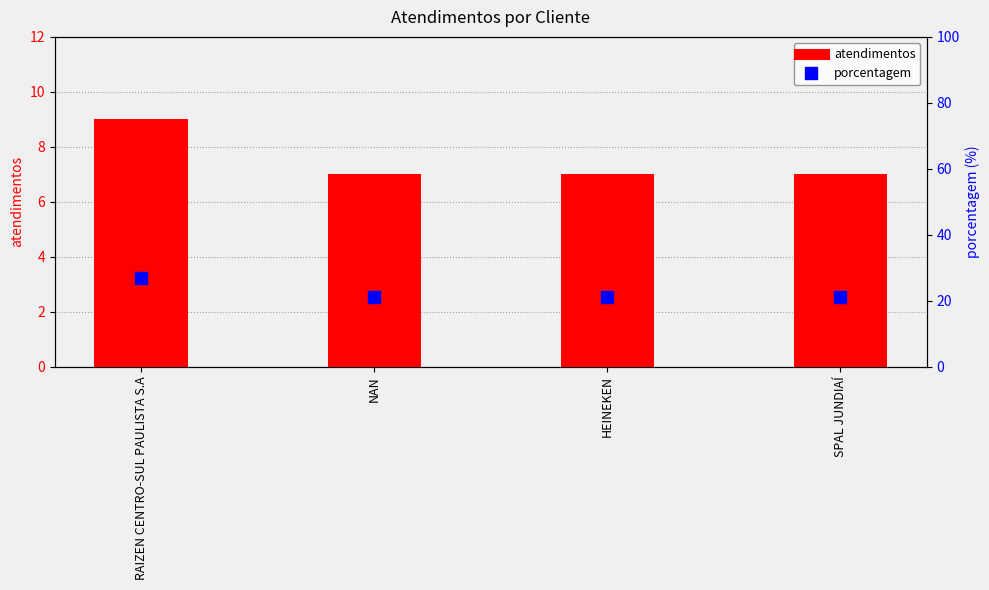

Reading right to left, list all the values displayed in this chart.

atendimentos: 7	7	7	9
porcentagem: 21	21	21	27